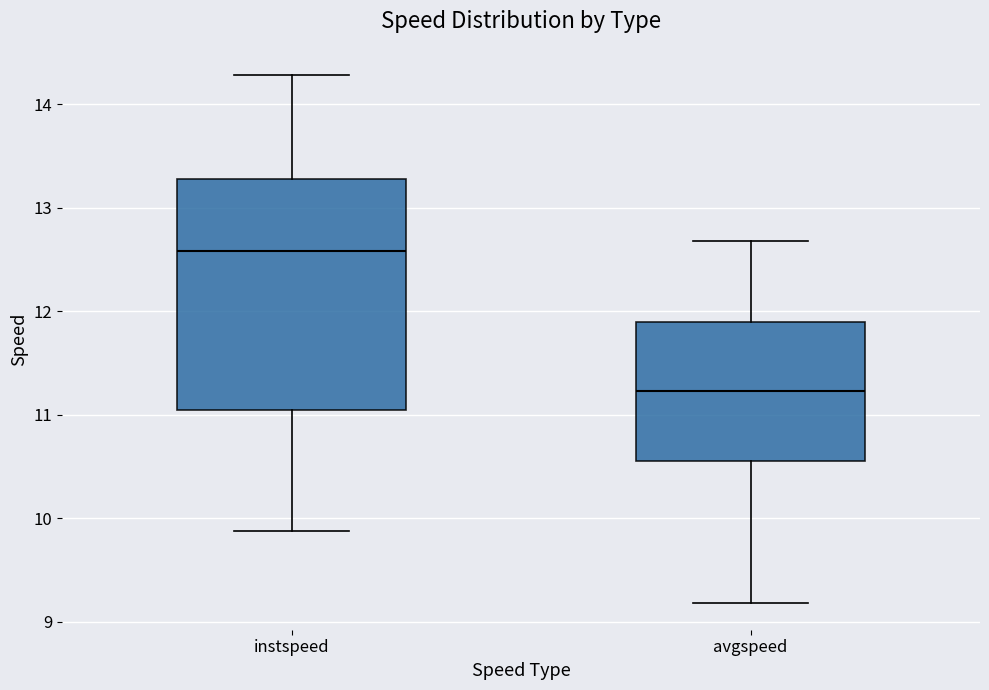

Which box's median line is the lowest?

avgspeed